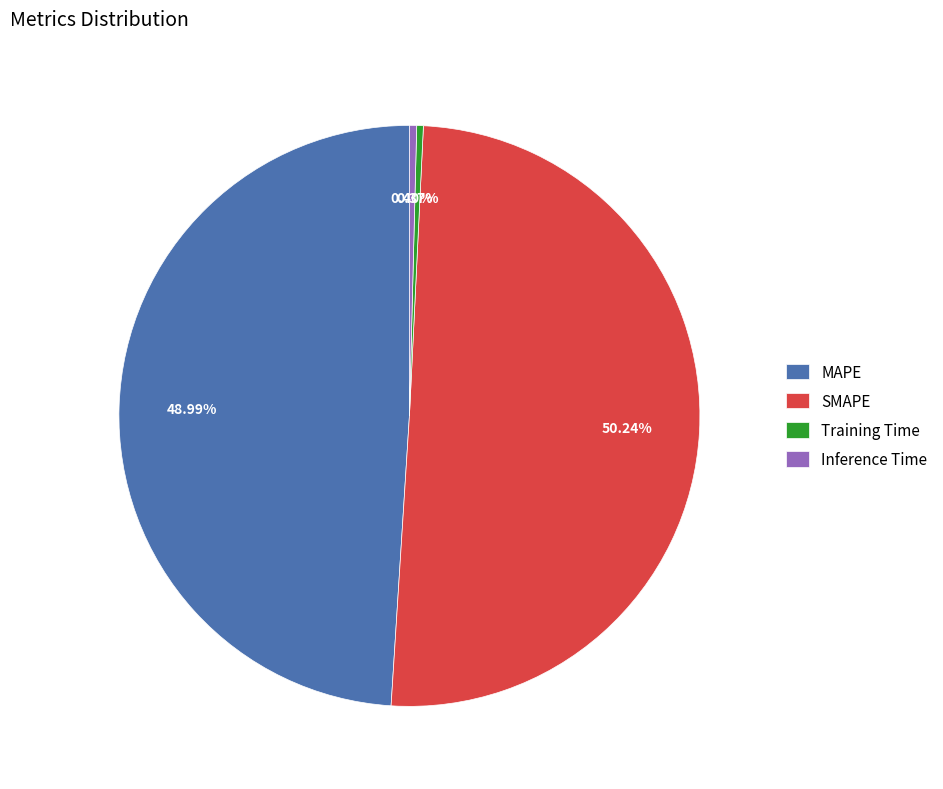

What percentage is the SMAPE slice, to the nearest percent?

50%